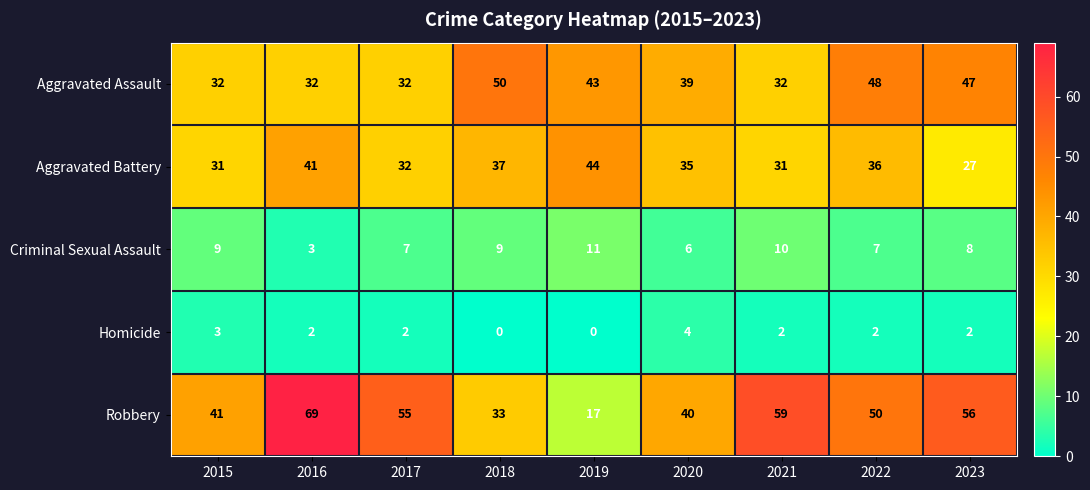

How many values in Homicide are above zero?

7